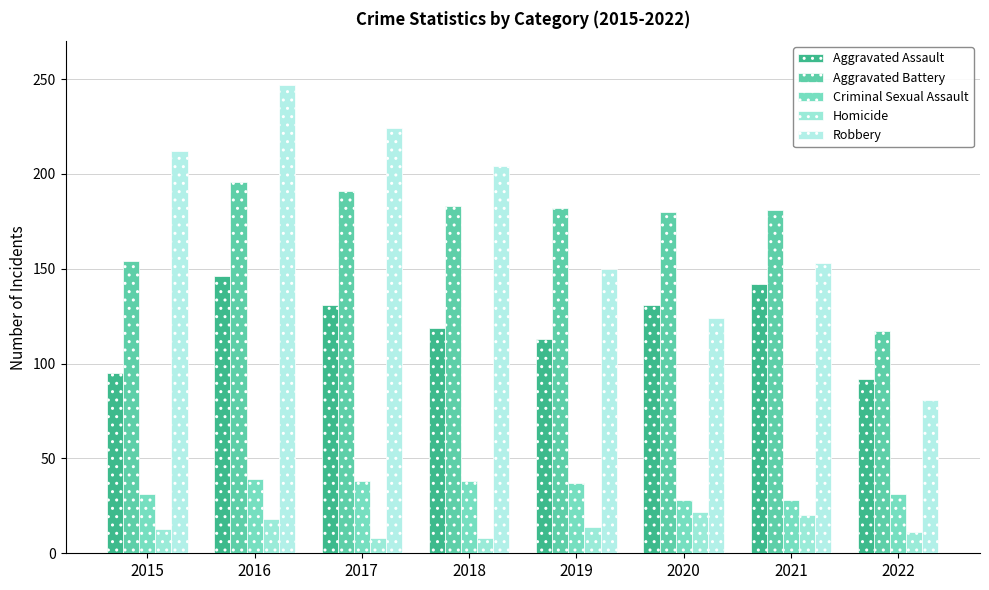

What is the smallest value displayed?

8